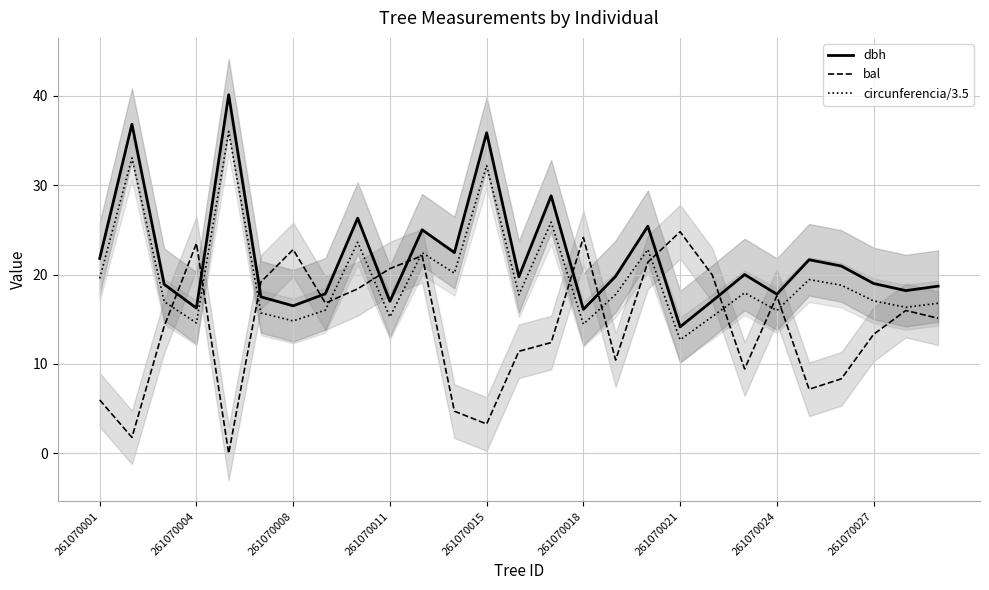

Reading right to left, what are all the values shown in this chart?

dbh: 18.7	18.2	19.0	20.9	21.6	17.8	20.0	17.1	14.2	25.4	19.8	16.1	28.8	19.8	35.9	22.4	25.0	17.0	26.3	17.9	16.5	17.5	40.1	16.2	18.9	36.8	21.8
bal: 15.1	16.0	13.3	8.3	7.2	17.6	9.4	19.9	24.8	21.4	10.4	24.1	12.4	11.4	3.3	4.7	22.1	20.7	18.4	16.8	22.8	19.2	0.0	23.5	14.2	1.8	6.0
circunferencia/3.5: 16.8	16.3	17.1	18.8	19.4	16.0	18.0	15.3	12.7	22.8	17.8	14.5	25.9	17.7	32.2	20.2	22.4	15.3	23.6	16.0	14.8	15.7	36.0	14.6	17.0	33.0	19.6